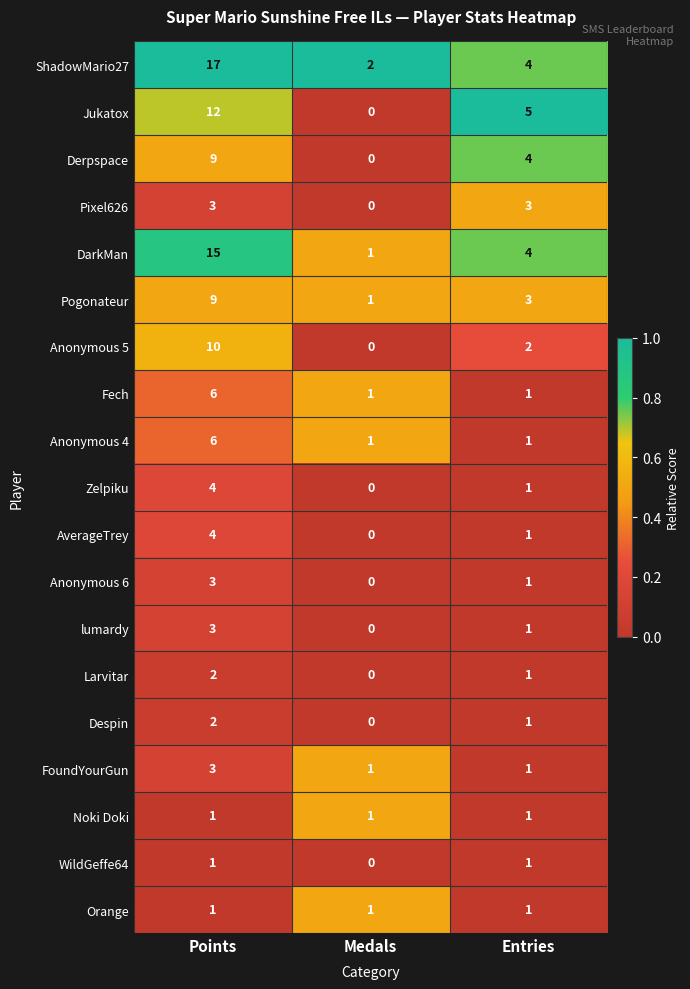

Count the Despin values in the range 0 to 2.

3